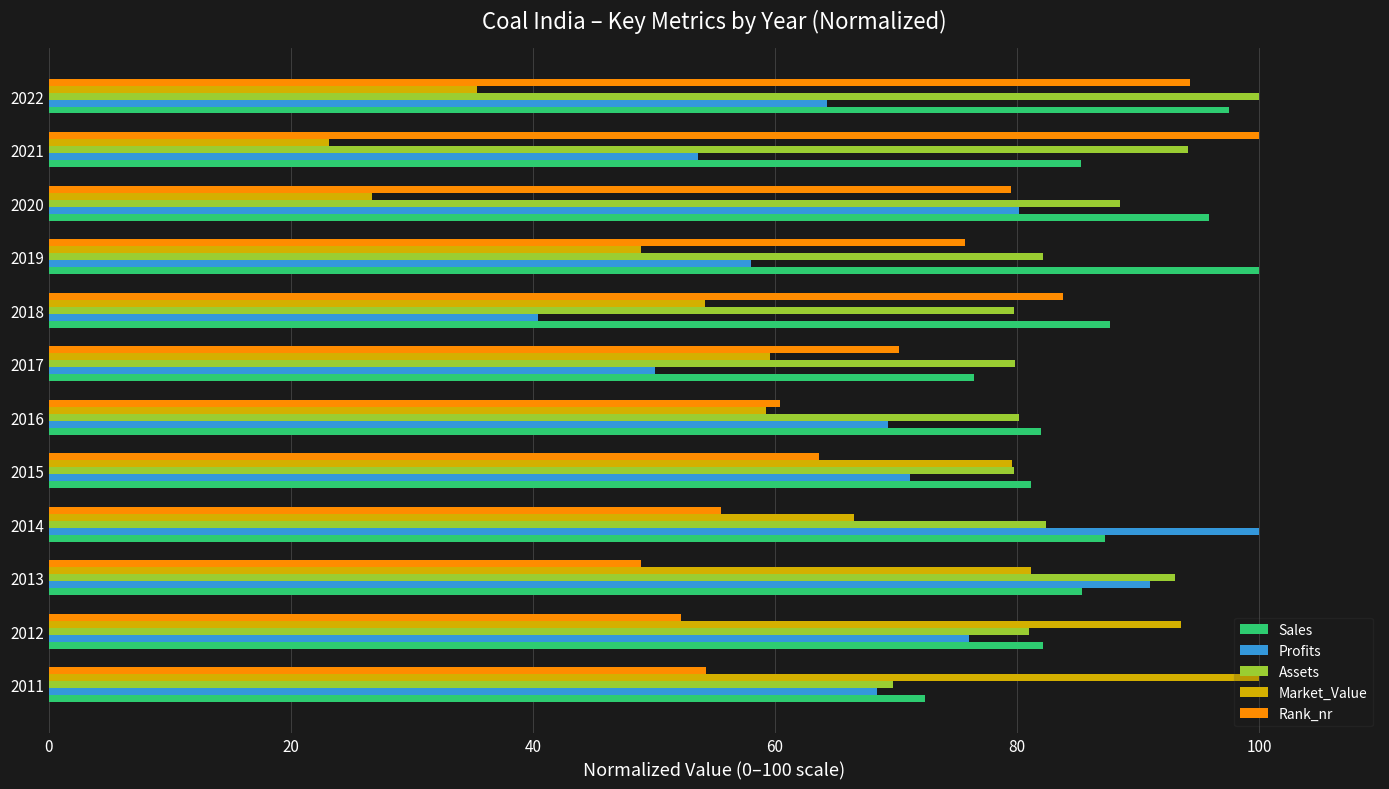

Which label corresponds to the smallest value in the chart?

2021